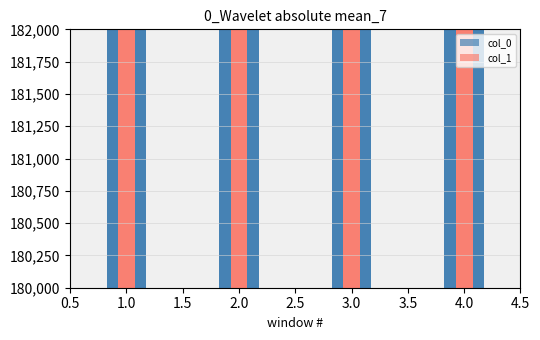

True or false: col_1 has a value of 105209.8 at 2.0.

False